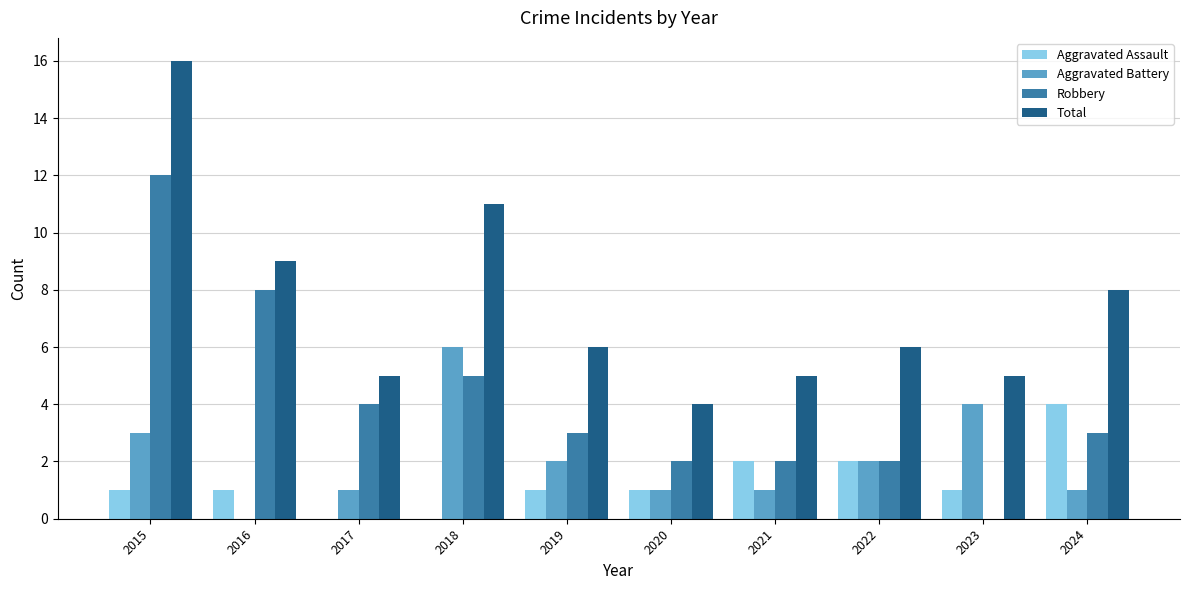

Which series has the largest total across all categories?

Total